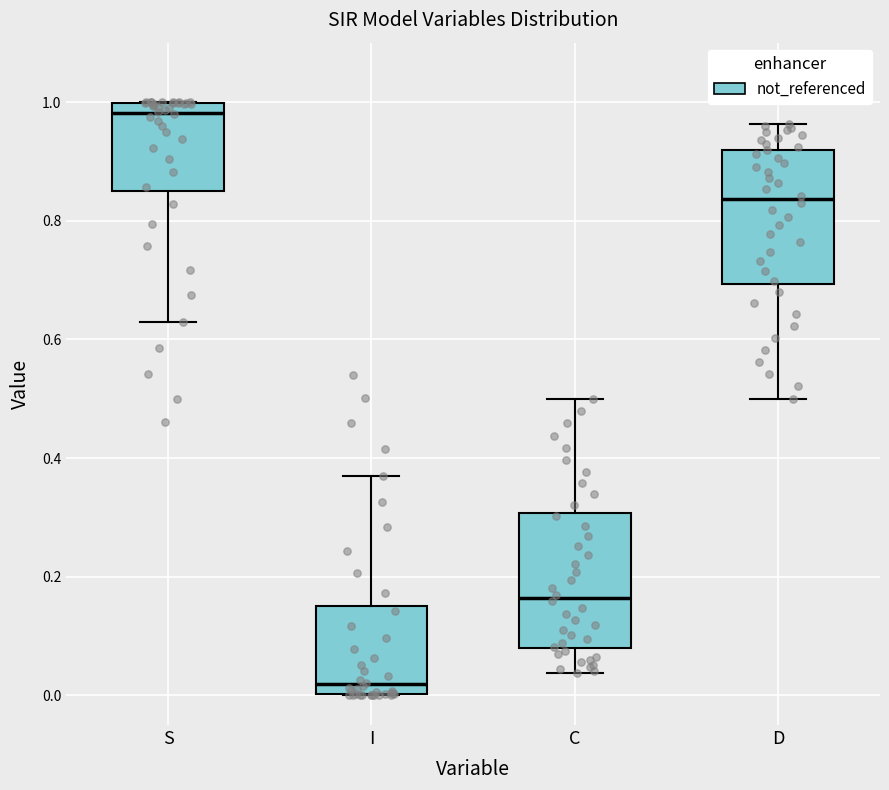

Reading left to right, transcribe this box plot: for each box, give where its median line is, the range the box spans, and where its two whiskers end, as read against the y-axis. The values are not printed on the chart, so give them approximately, as read against the axis.

S: median 0.98, box 0.84 to 1.00, whiskers 0.62 to 1.00
I: median 0.02, box 0.00 to 0.16, whiskers 0.00 to 0.38
C: median 0.16, box 0.08 to 0.30, whiskers 0.04 to 0.50
D: median 0.84, box 0.70 to 0.92, whiskers 0.50 to 0.96